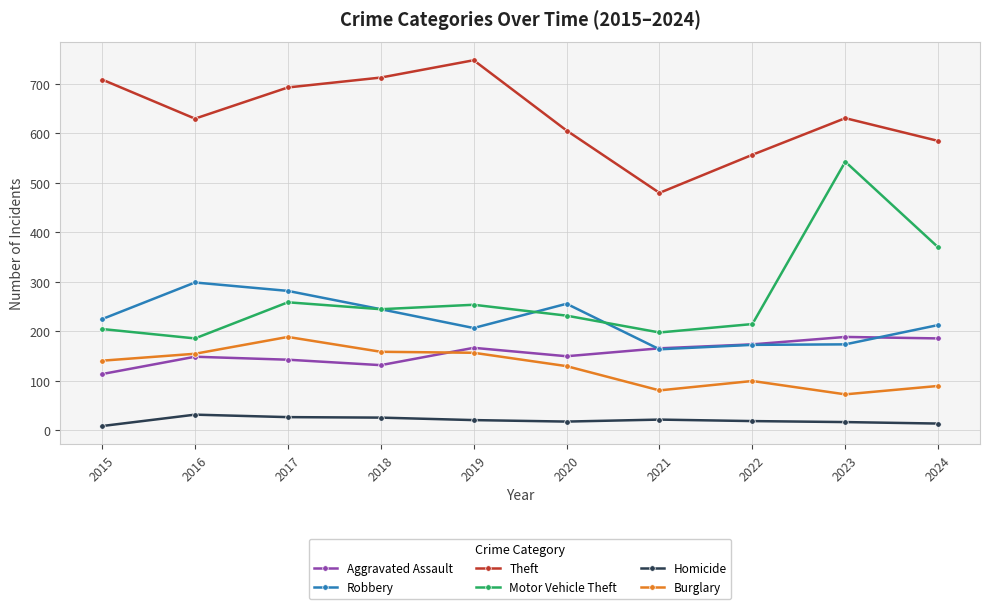

True or false: Theft and Robbery cross at least once.

False